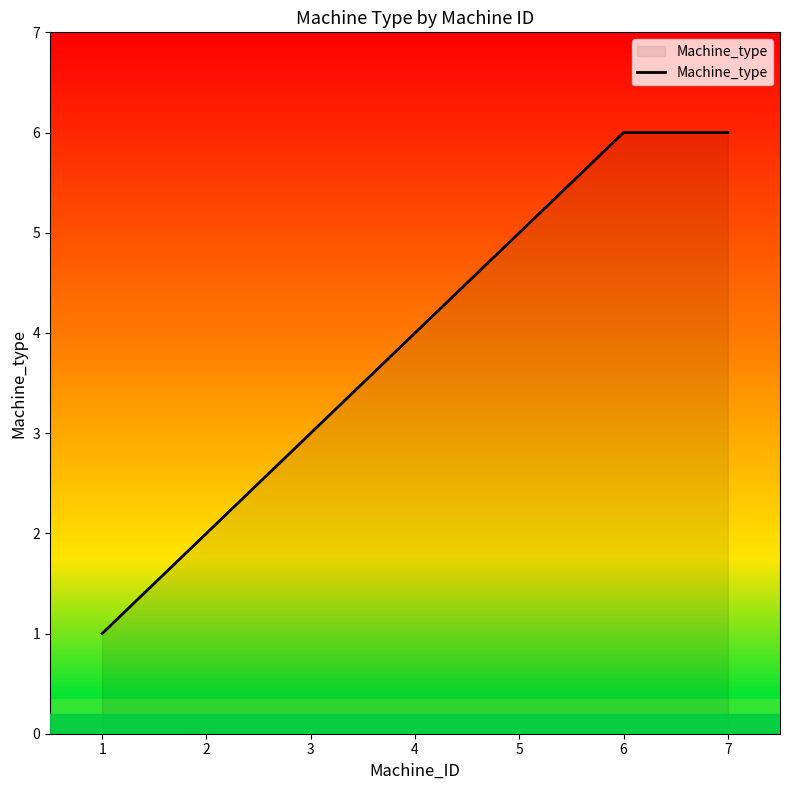

How many categories are shown in the chart?

7